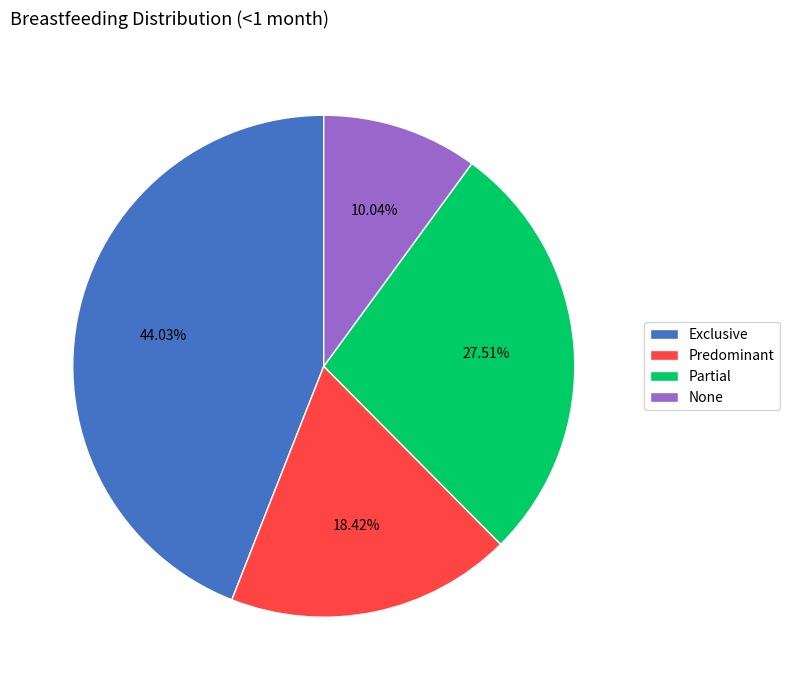

Which has a higher value, Partial or None?

Partial